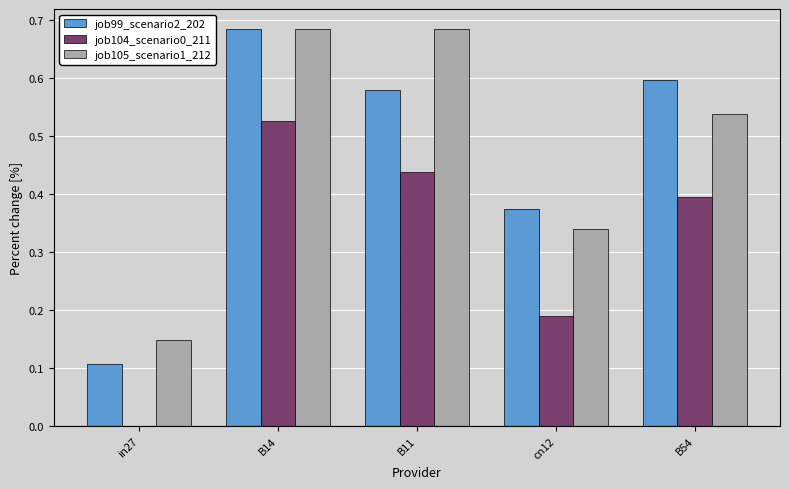

Which series changed the most between in27 and B11?

job105_scenario1_212